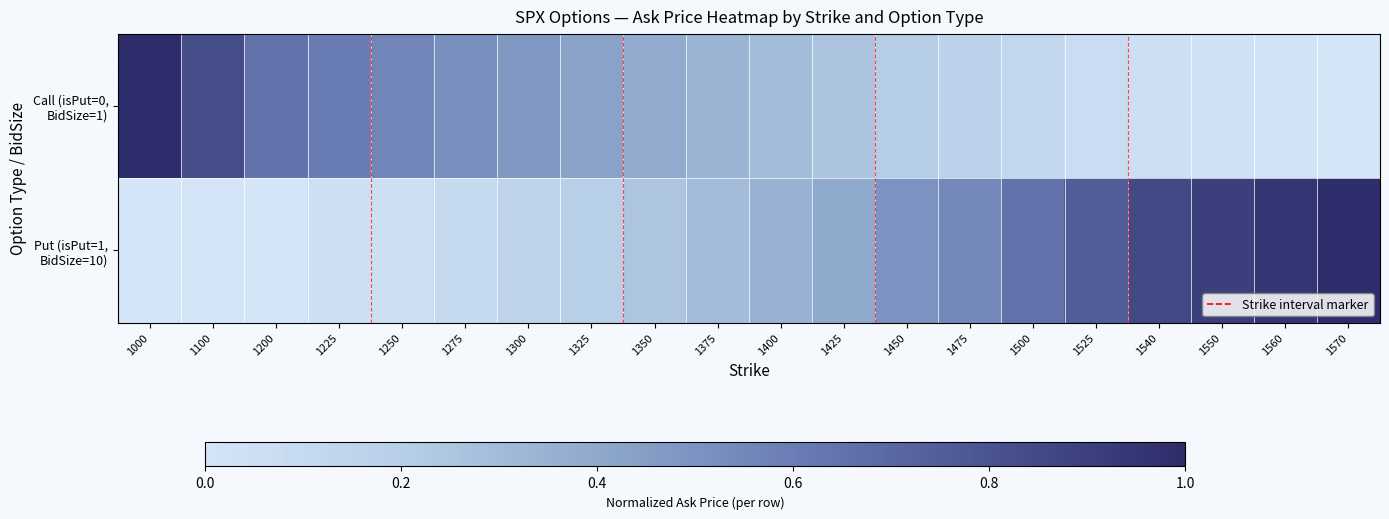

What is the spread (max minus min) of values at 1450?

0.3